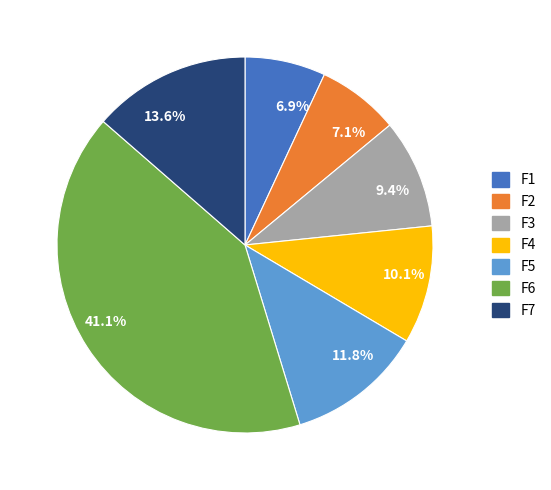

Approximately how many times larger is the value at 6.9% compared to 7.1%?

1.0